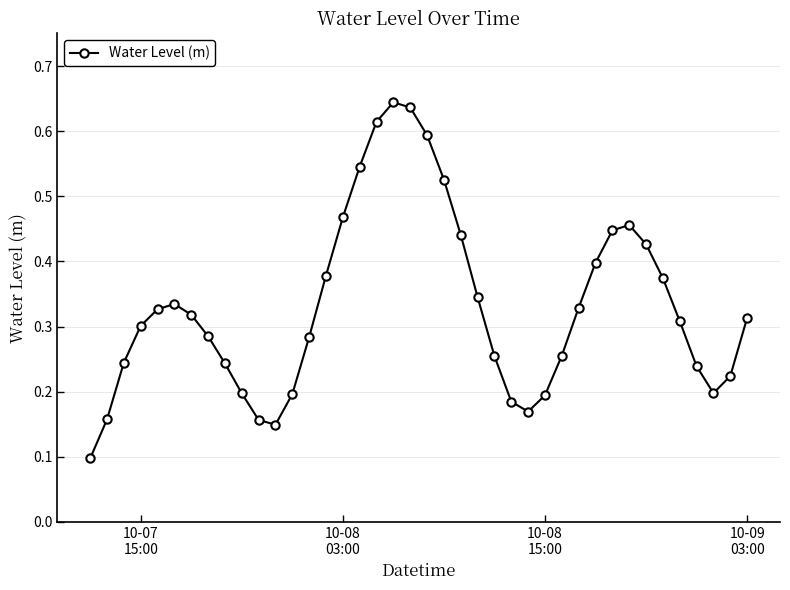

How many values are between 0 and 1?

40